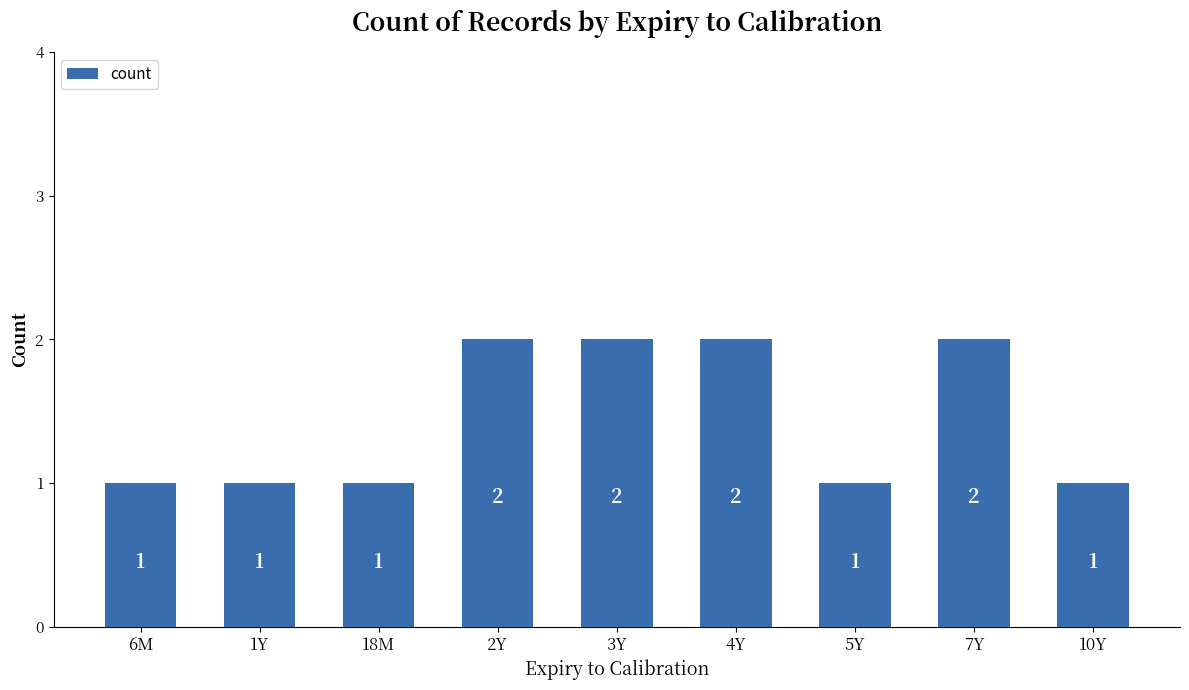

Does the chart contain stacked bars?

No